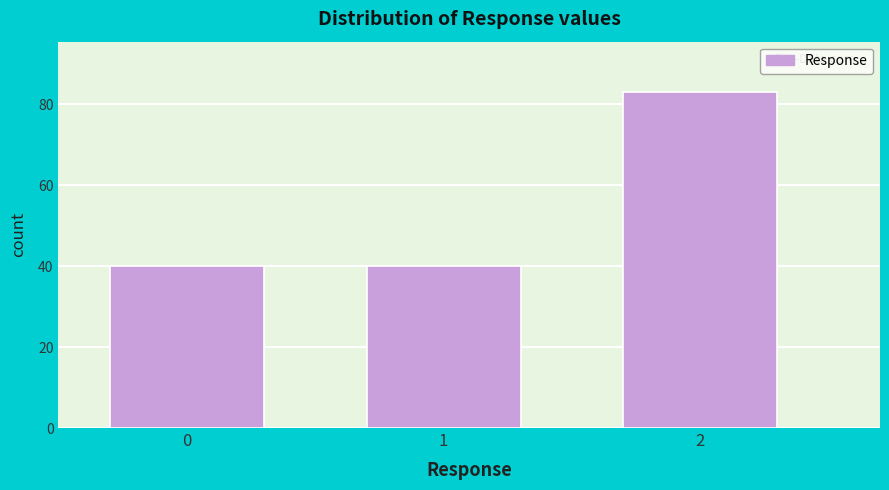

Reading left to right, transcribe all the data shown in this chart.

40	40	83